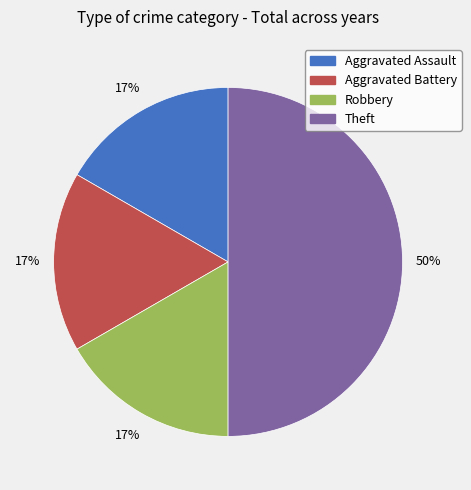

Does Robbery represent more than half of the total?

No